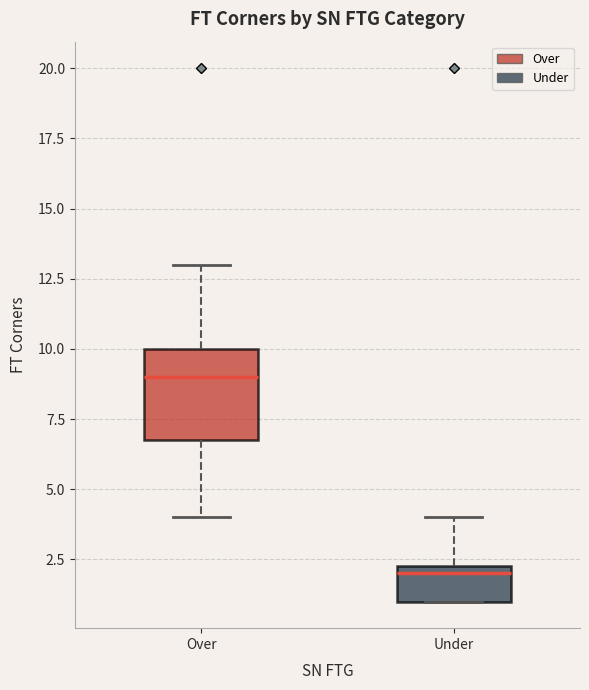

Which box is the tallest, from its lower edge to its upper edge?

Over